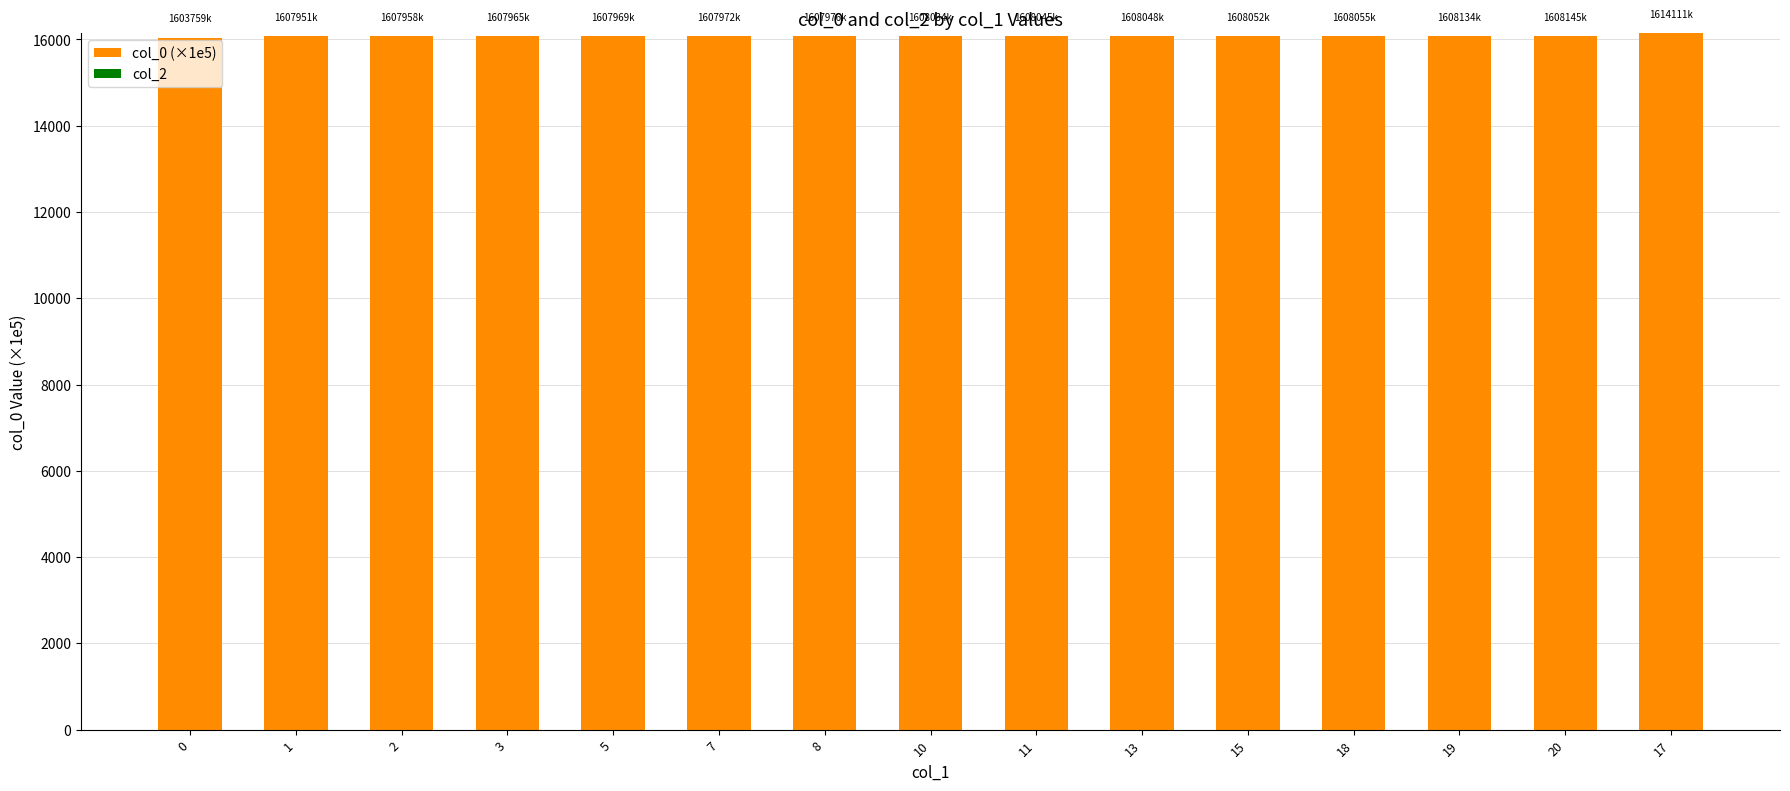

Does the chart contain any negative values?

No